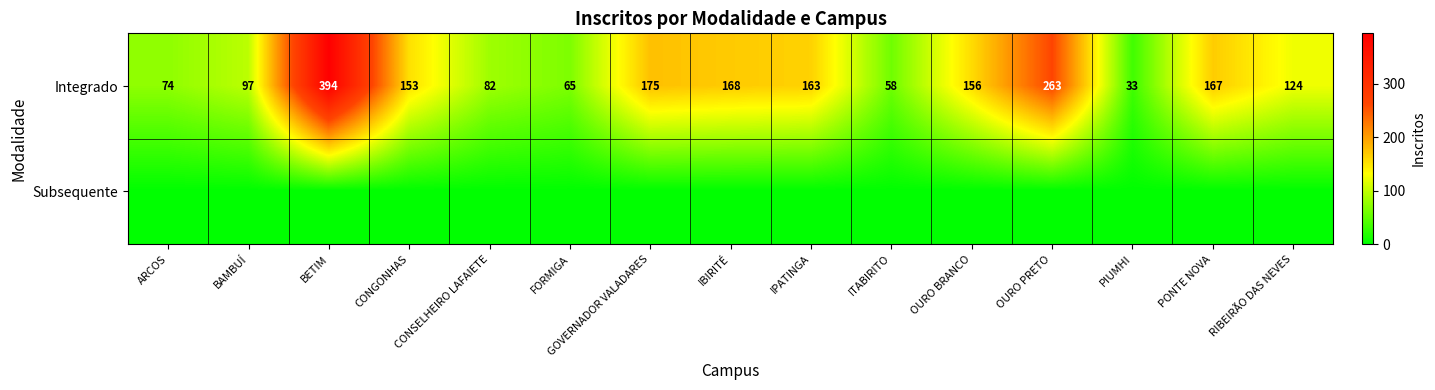

What value does the Integrado series have at BAMBUÍ?

97